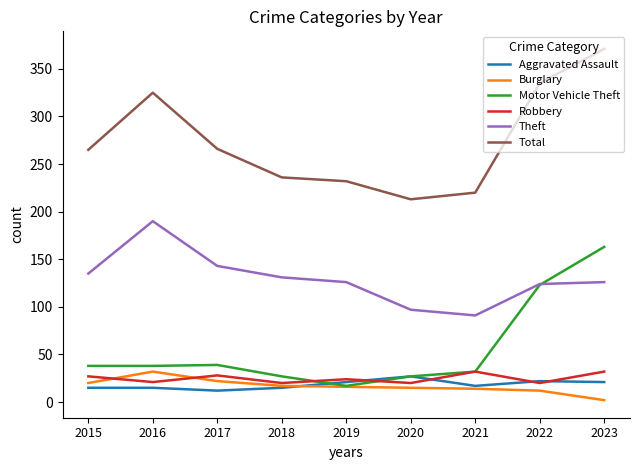

Which series has the largest range (max minus min)?

Total